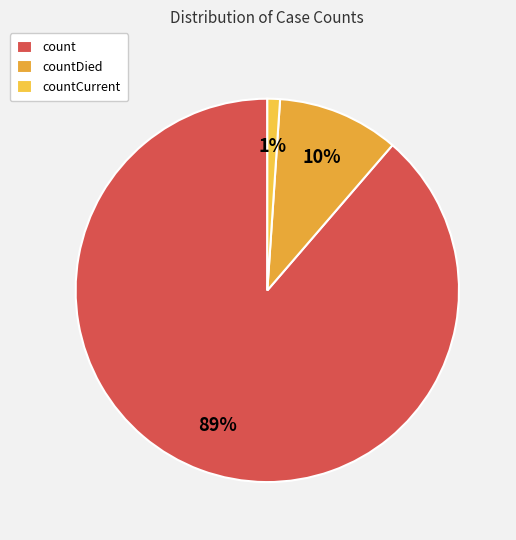

What is the smallest slice in the pie chart?

countCurrent